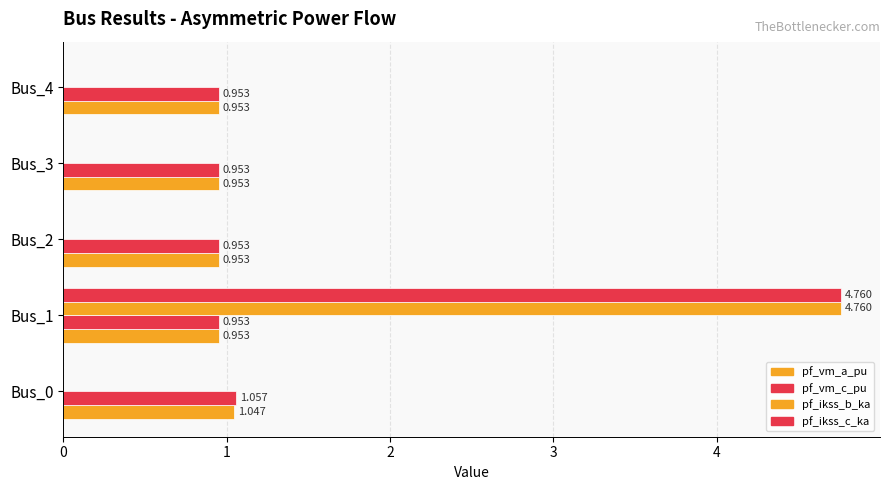

How many data points does each series have?

5